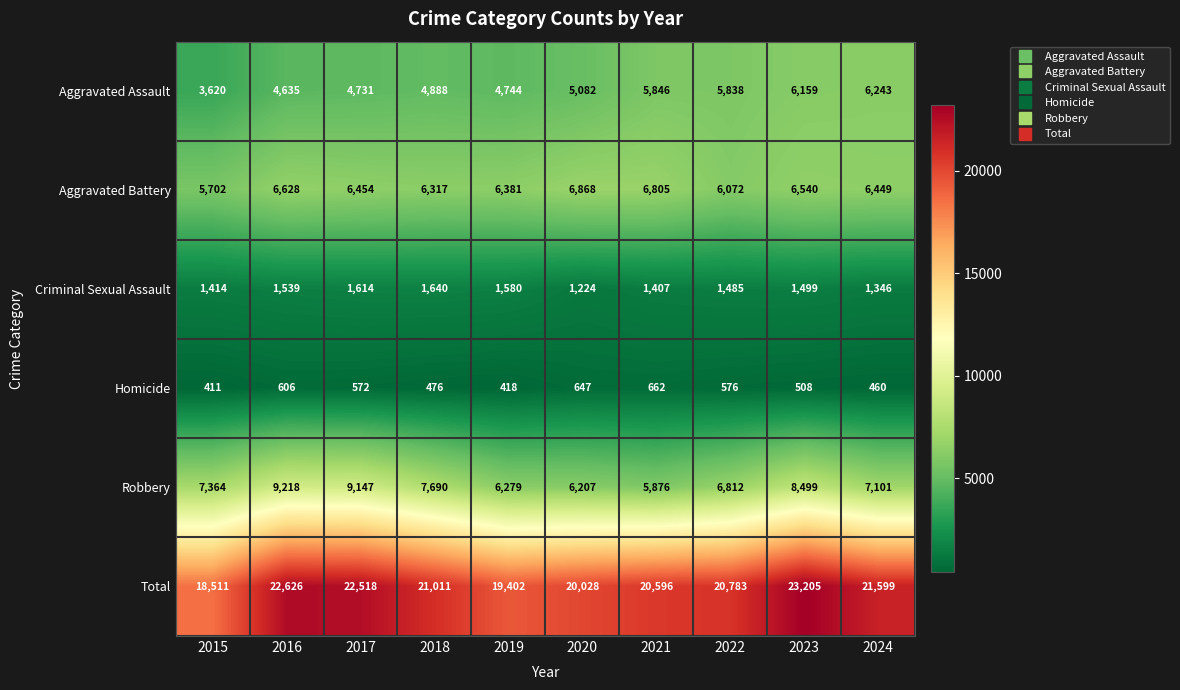

What is the sum of all Criminal Sexual Assault values?

14748